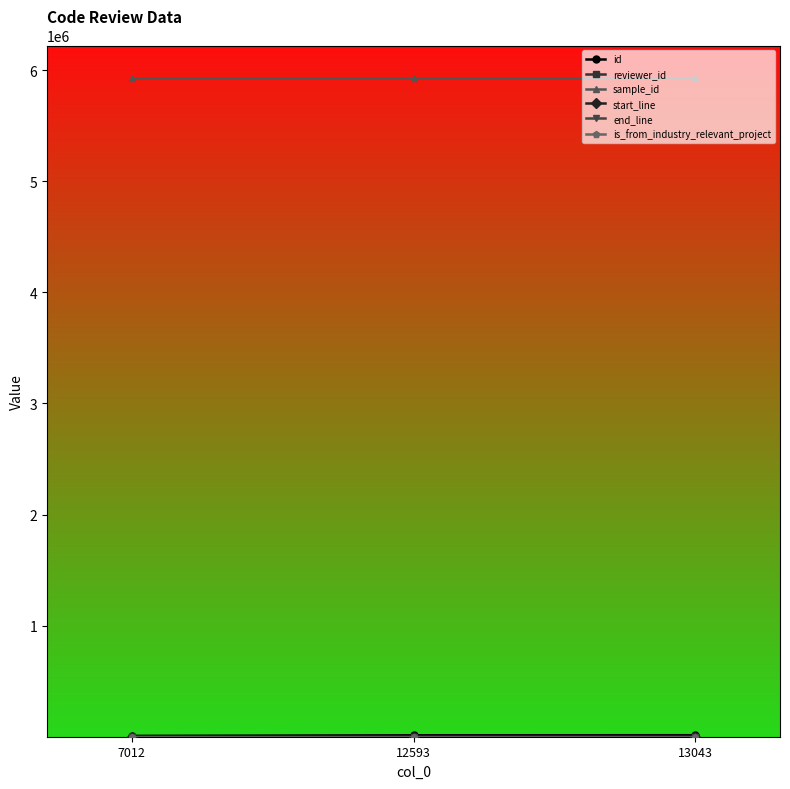

Rank the series by their maximum value, from highest to lowest.

sample_id, id, end_line, start_line, reviewer_id, is_from_industry_relevant_project